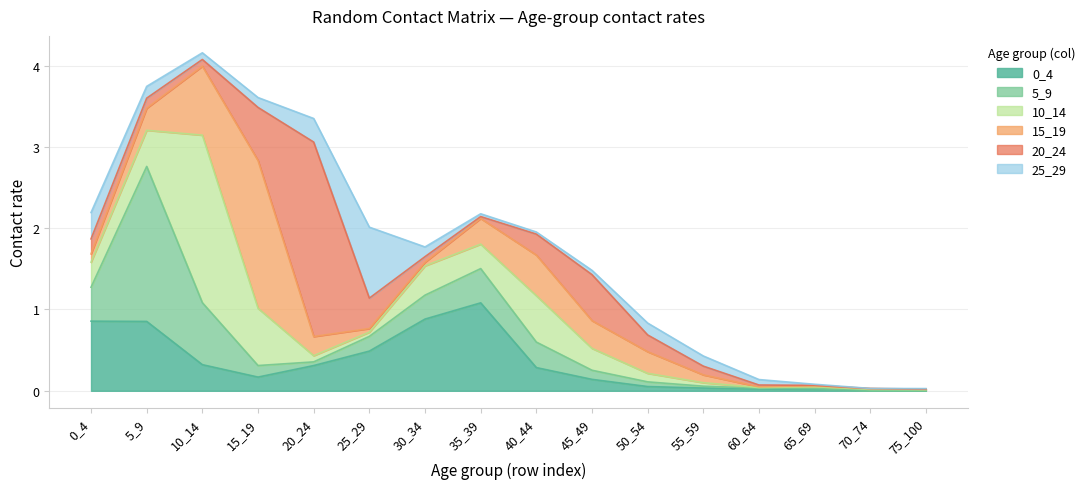

At how many categories does at least one series exceed 1?

5